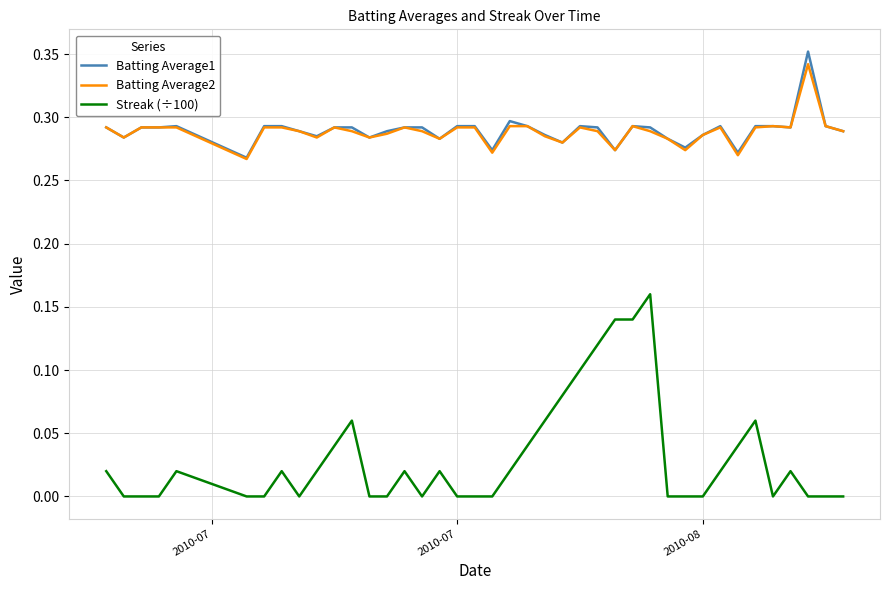

Which series has the largest range (max minus min)?

Streak (÷100)